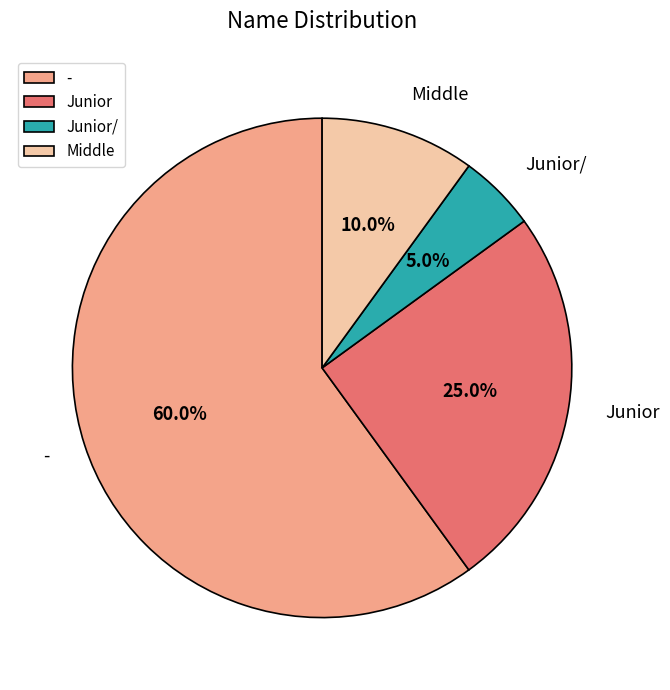

To the nearest percent, what is the combined percentage of Middle and -?

70%